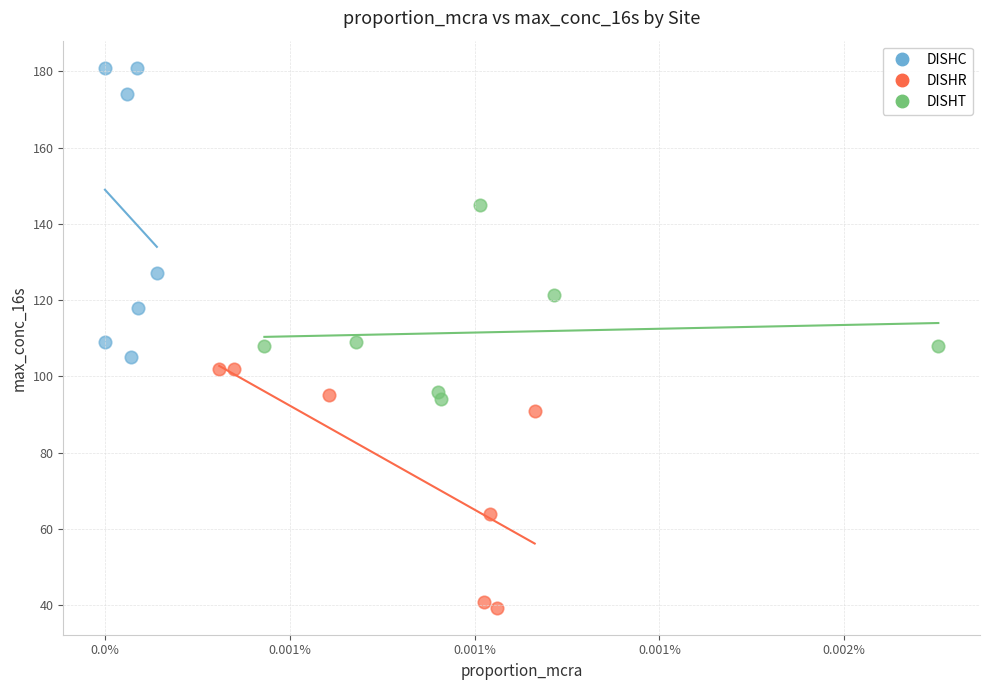

Which series has the largest Y range (max minus min)?

DISHC